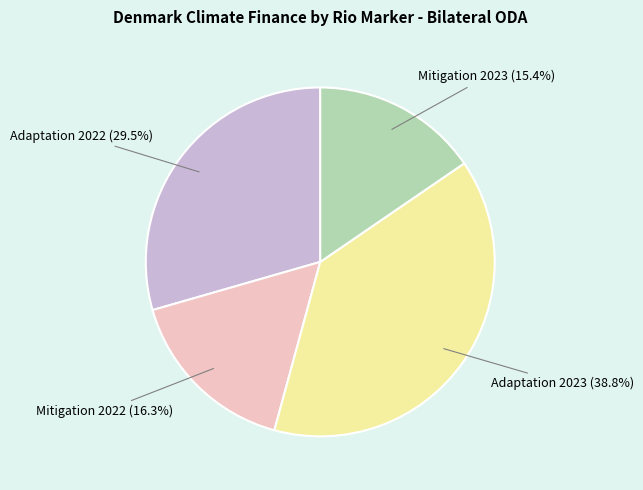

How many slices are in this pie chart?

4